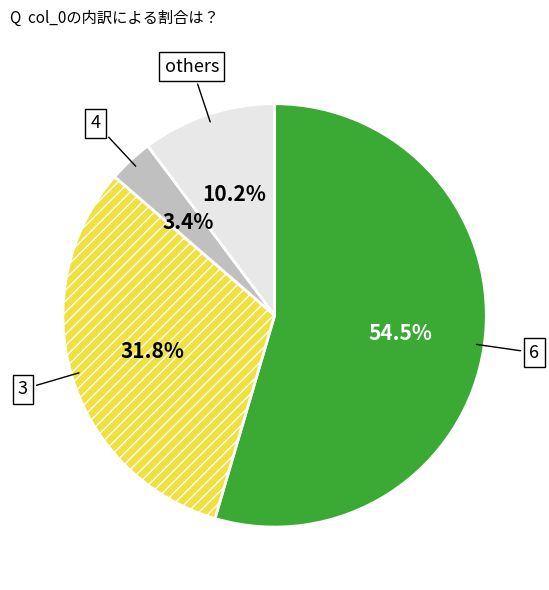

Is there any slice that represents more than half of the pie?

Yes